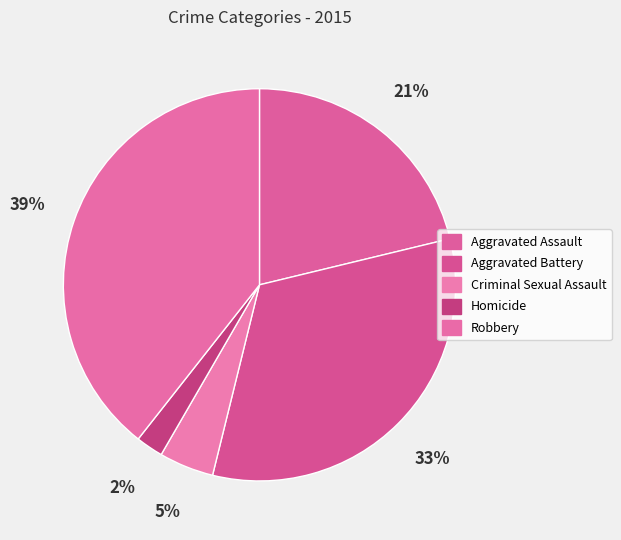

Which slice is the largest?

Robbery